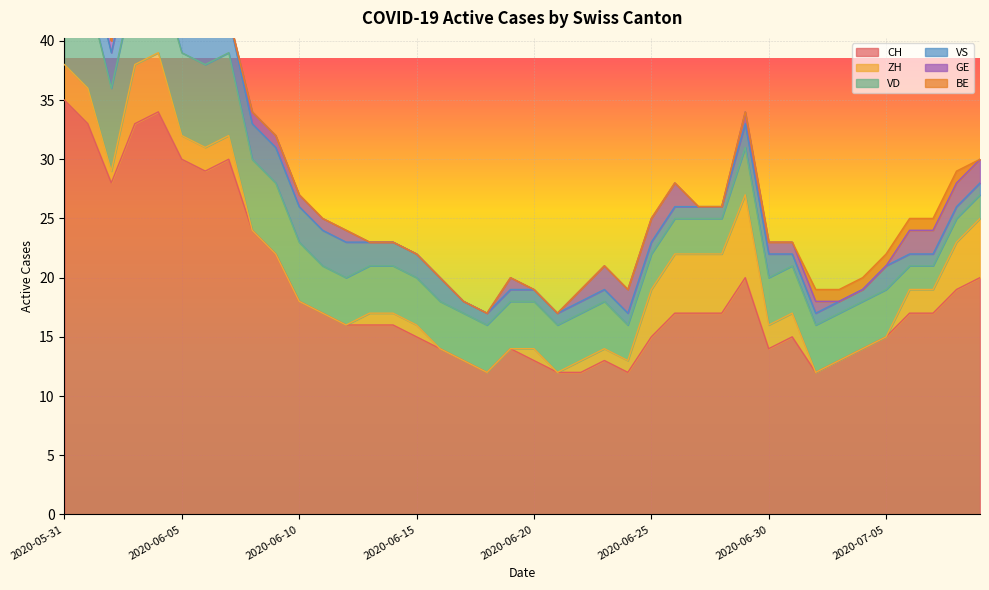

What is the difference between the maximum and minimum values in the BE series?

1